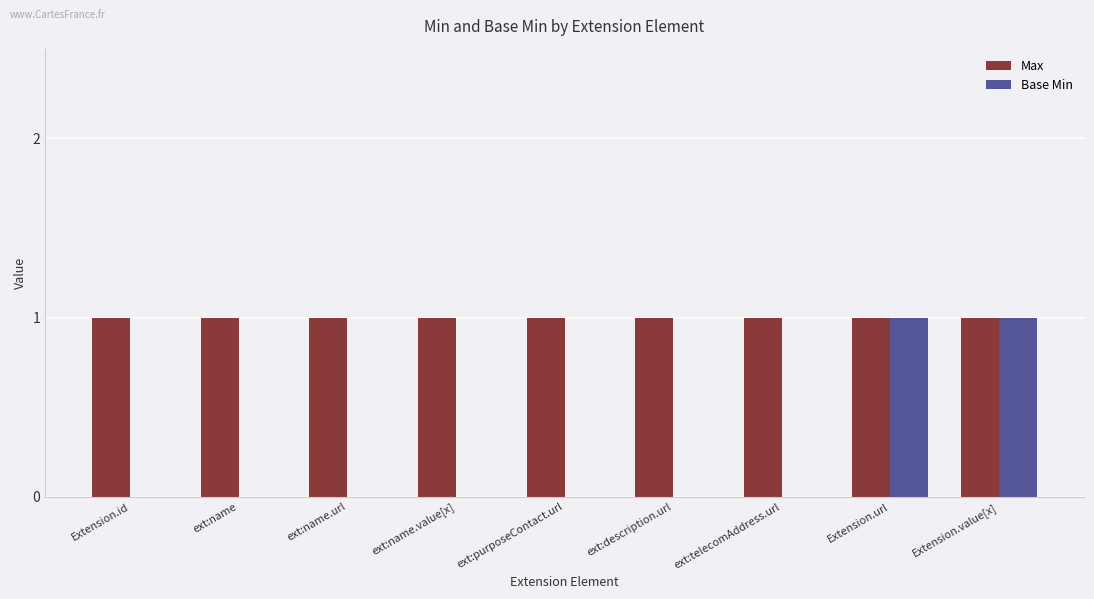

Is the value of Max at ext:name.url greater than the value of Base Min at ext:description.url?

Yes